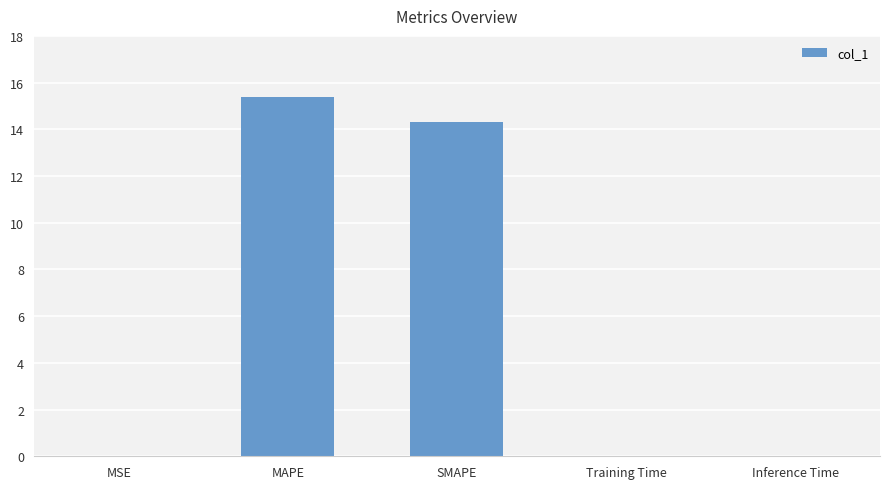

Which category has the highest value across all series?

MAPE